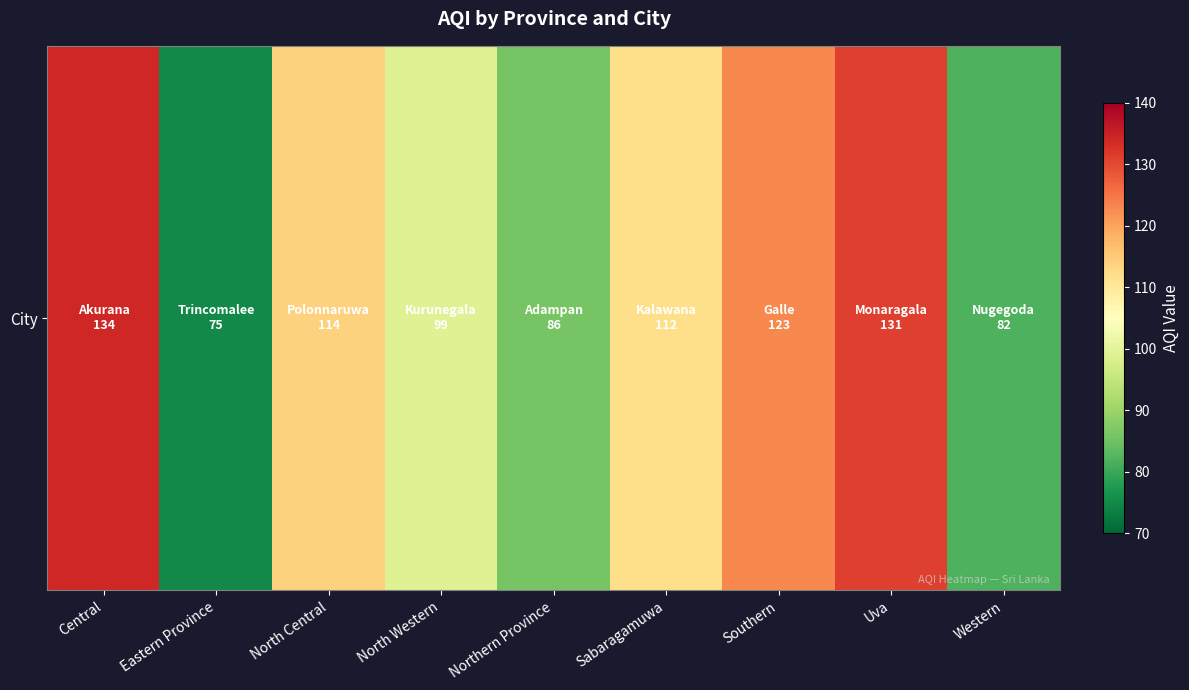

How many data points are above 112?

4